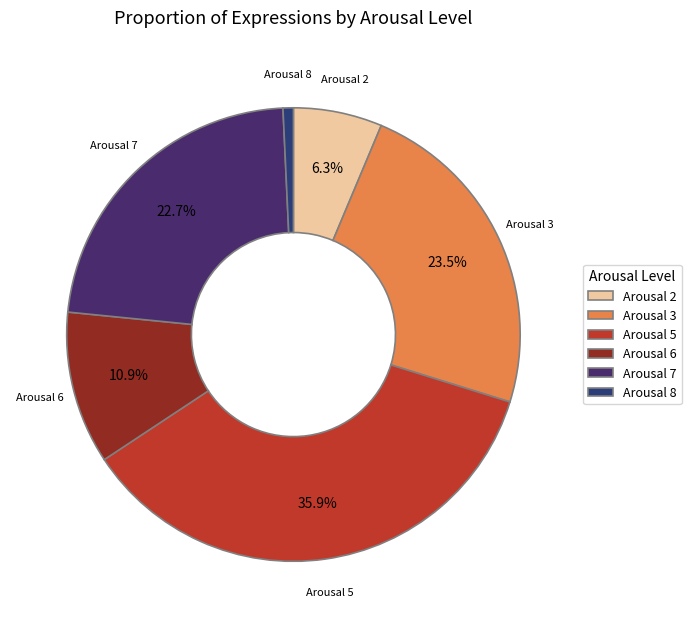

Does any single category account for the majority?

No